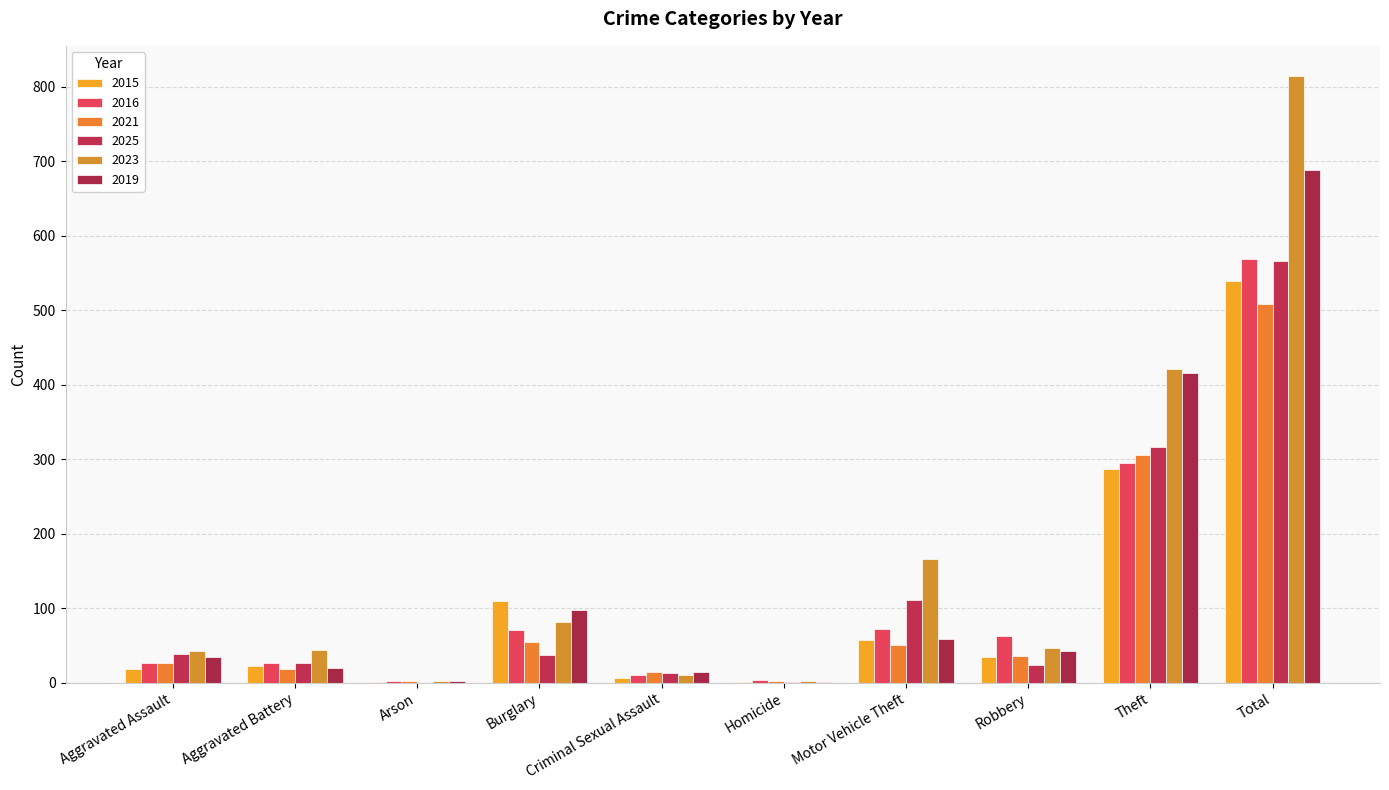

What is the difference between the maximum and minimum values in the 2025 series?

566